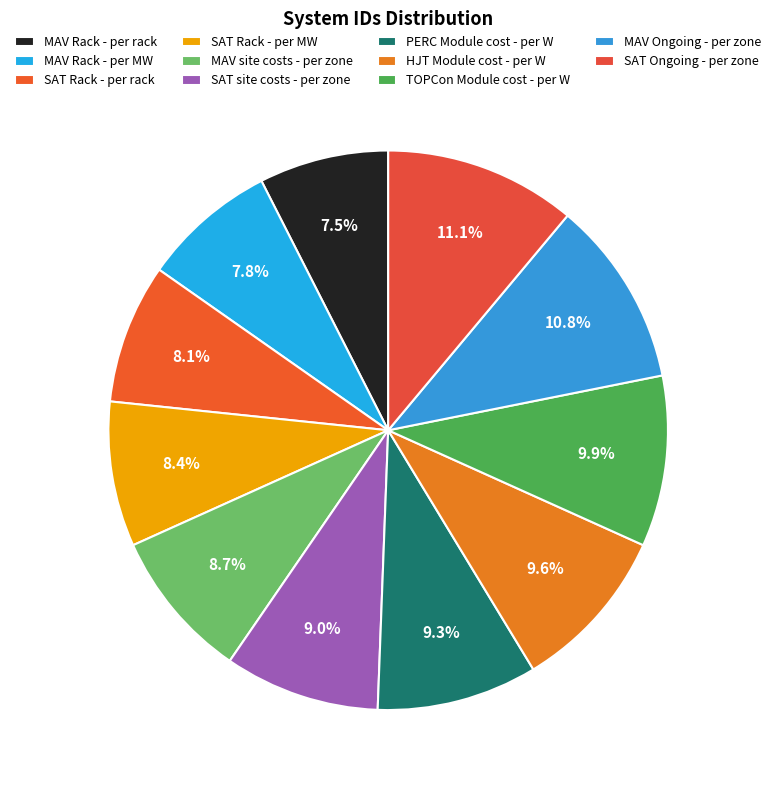

What is the largest slice in the pie chart?

SAT Ongoing - per zone